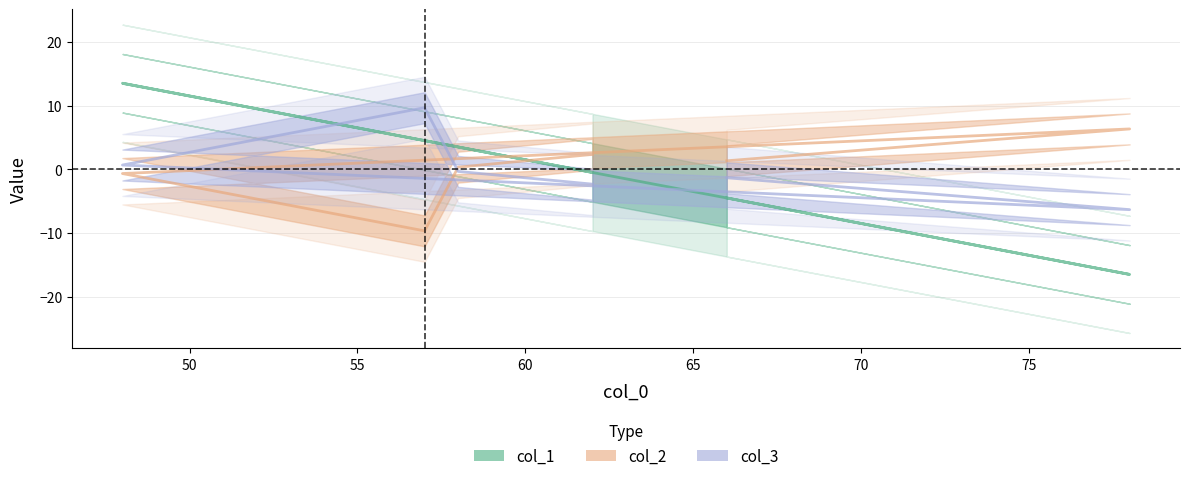

True or false: col_2 and col_1 cross at least once.

True